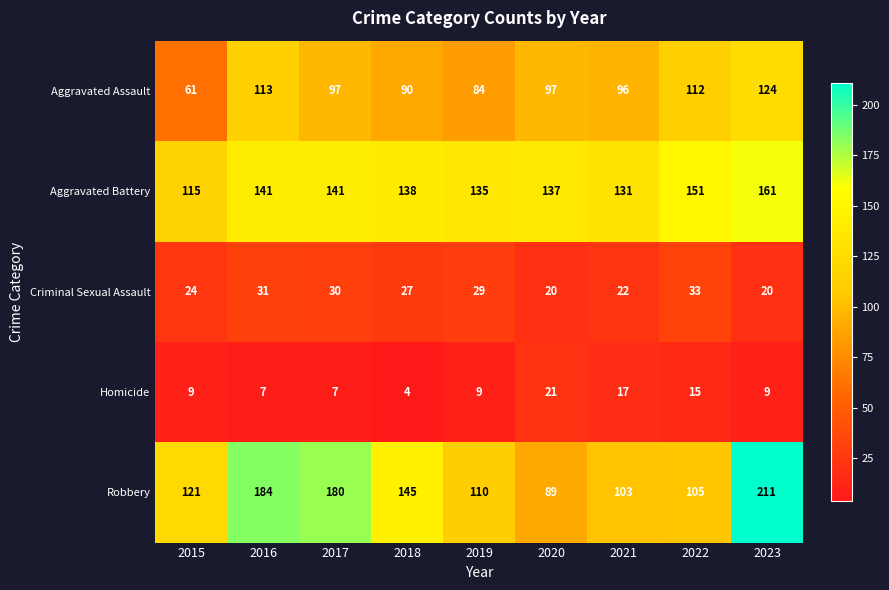

What is the difference between the maximum and minimum values in the Robbery series?

122